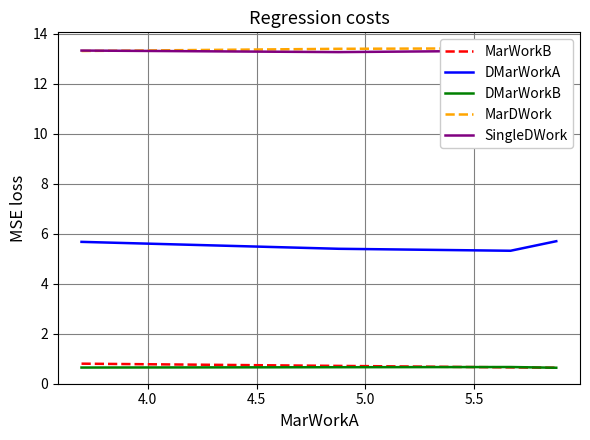

Reading left to right, transcribe all the data shown in this chart.

MarWorkB: 0.8	0.7	0.7	0.6
DMarWorkA: 5.7	5.4	5.3	5.7
DMarWorkB: 0.6	0.7	0.7	0.6
MarDWork: 13.3	13.4	13.4	13.4
SingleDWork: 13.3	13.3	13.3	13.3